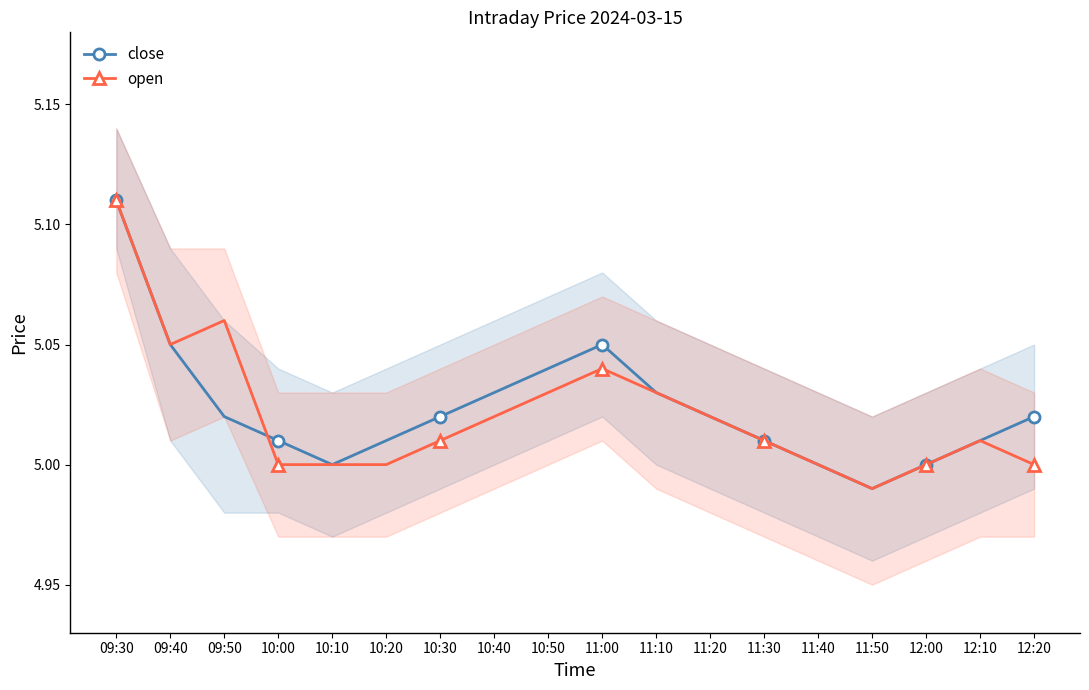

What is the greatest value displayed?

5.1